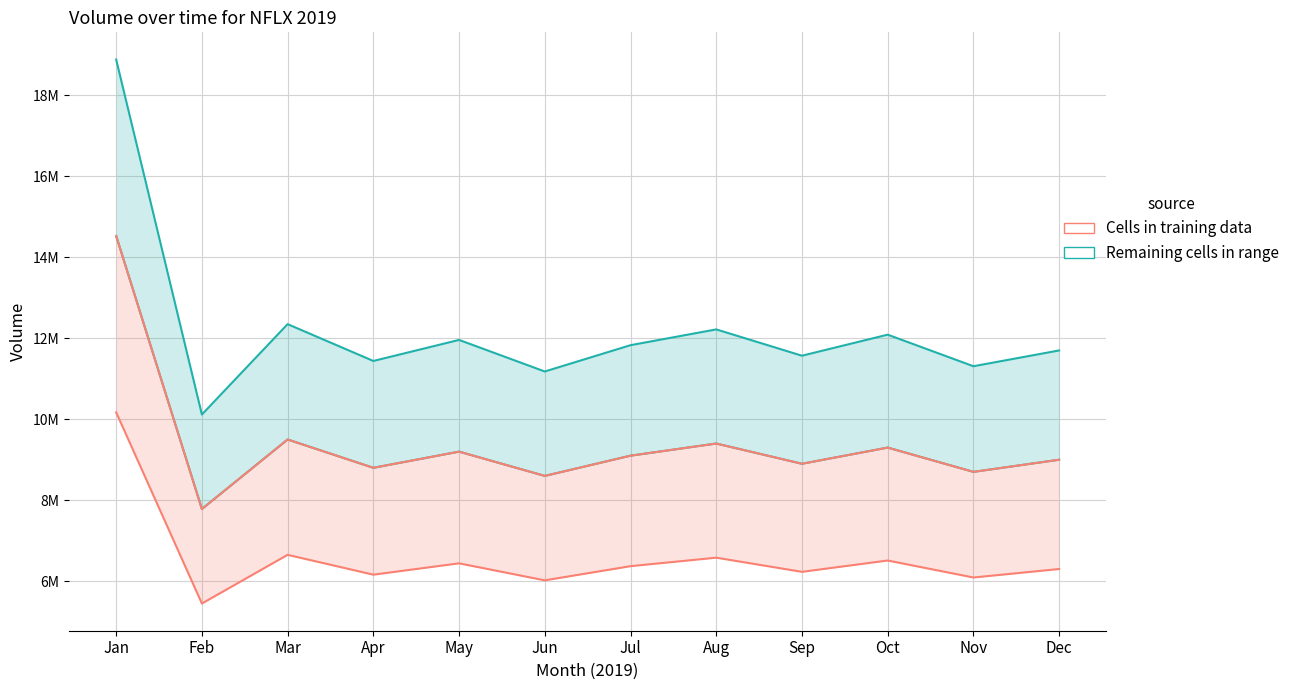

What value does the Cells in training data series have at Feb?

5447358.2